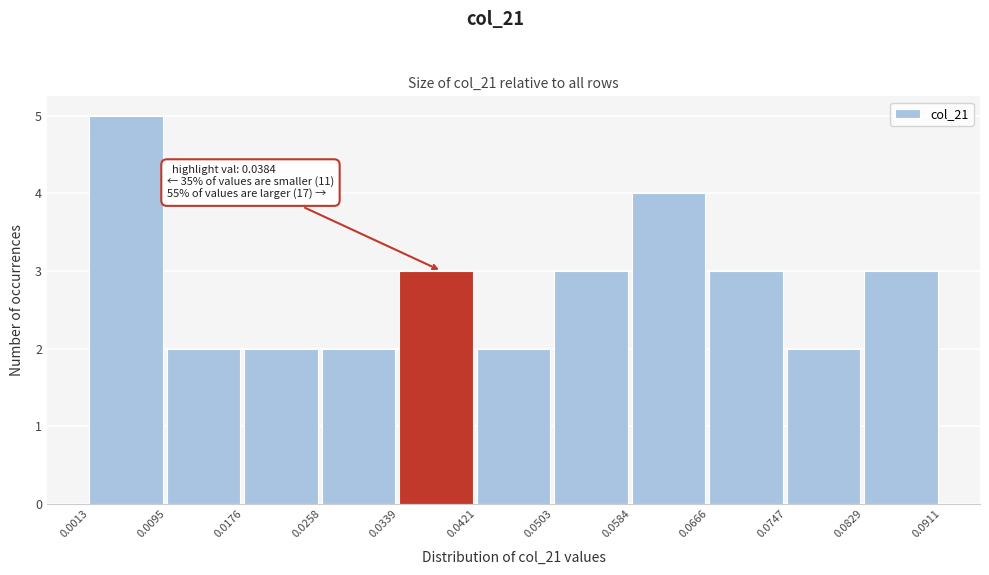

Over which range of the x-axis is the bar tallest?

0.0013 to 0.0095